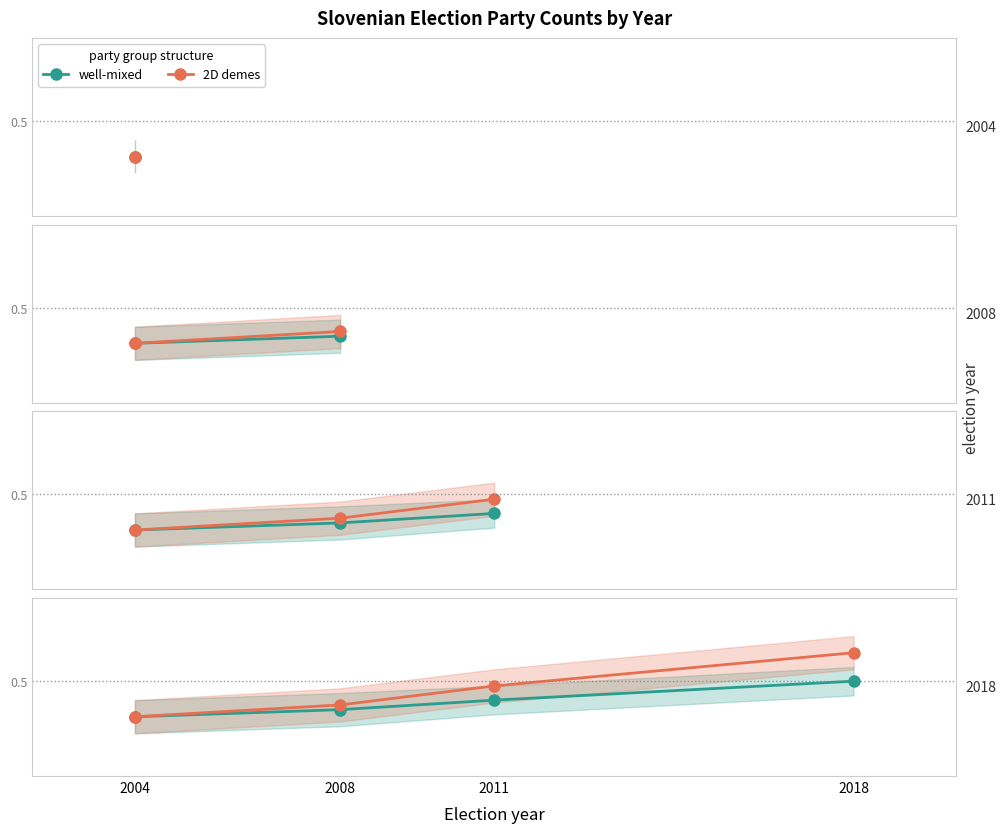

How many distinct data groups are displayed?

2